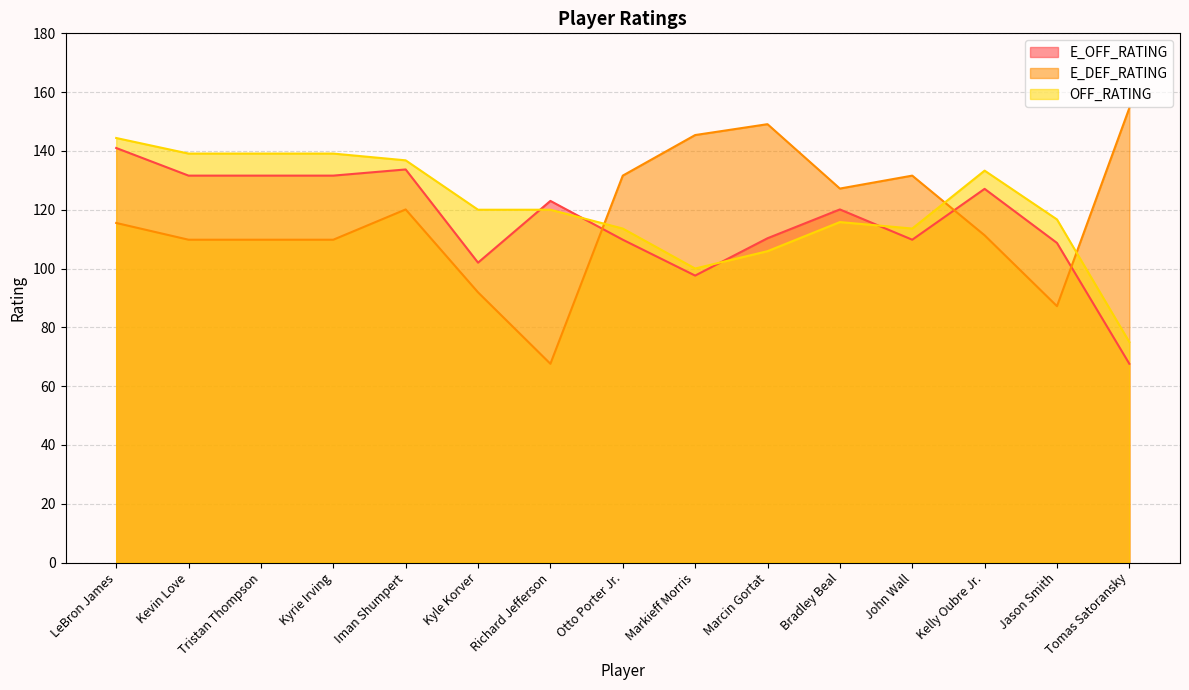

What is the total value across all series at Bradley Beal?

363.1